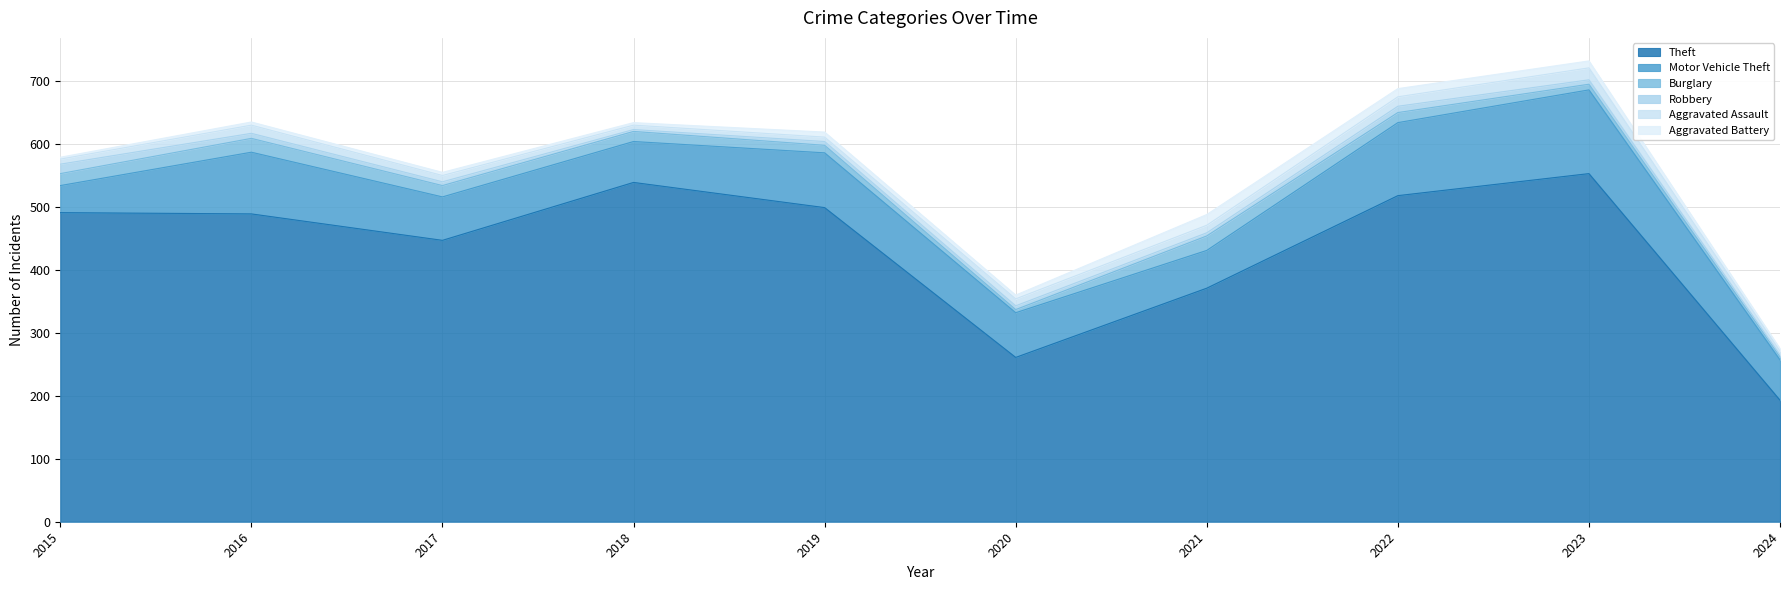

The value of Aggravated Battery at 2018 is 4. True or false?

True